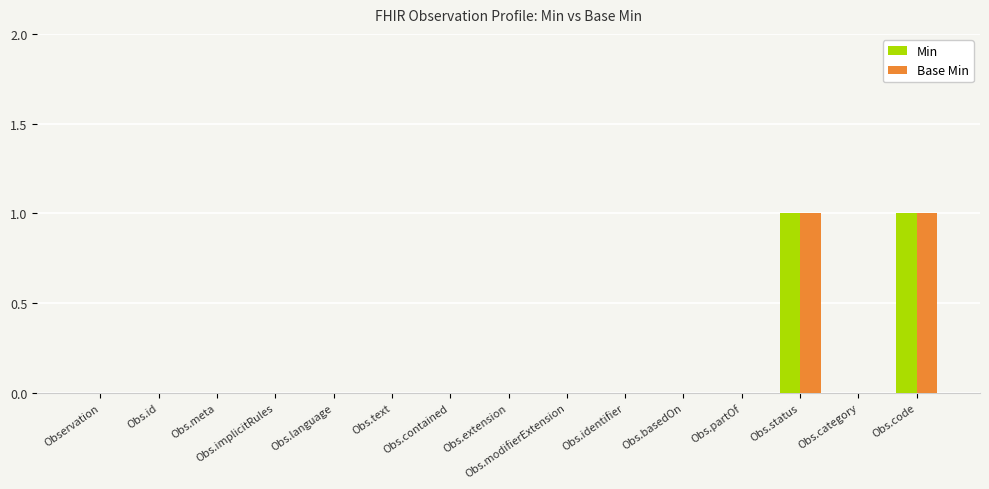

Are the bars horizontal?

No